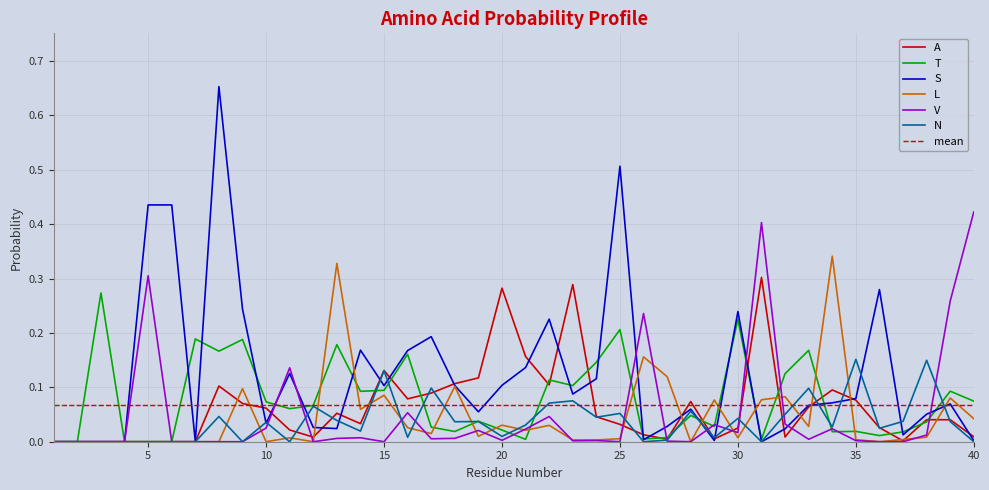

At which label does L reach its minimum?

1